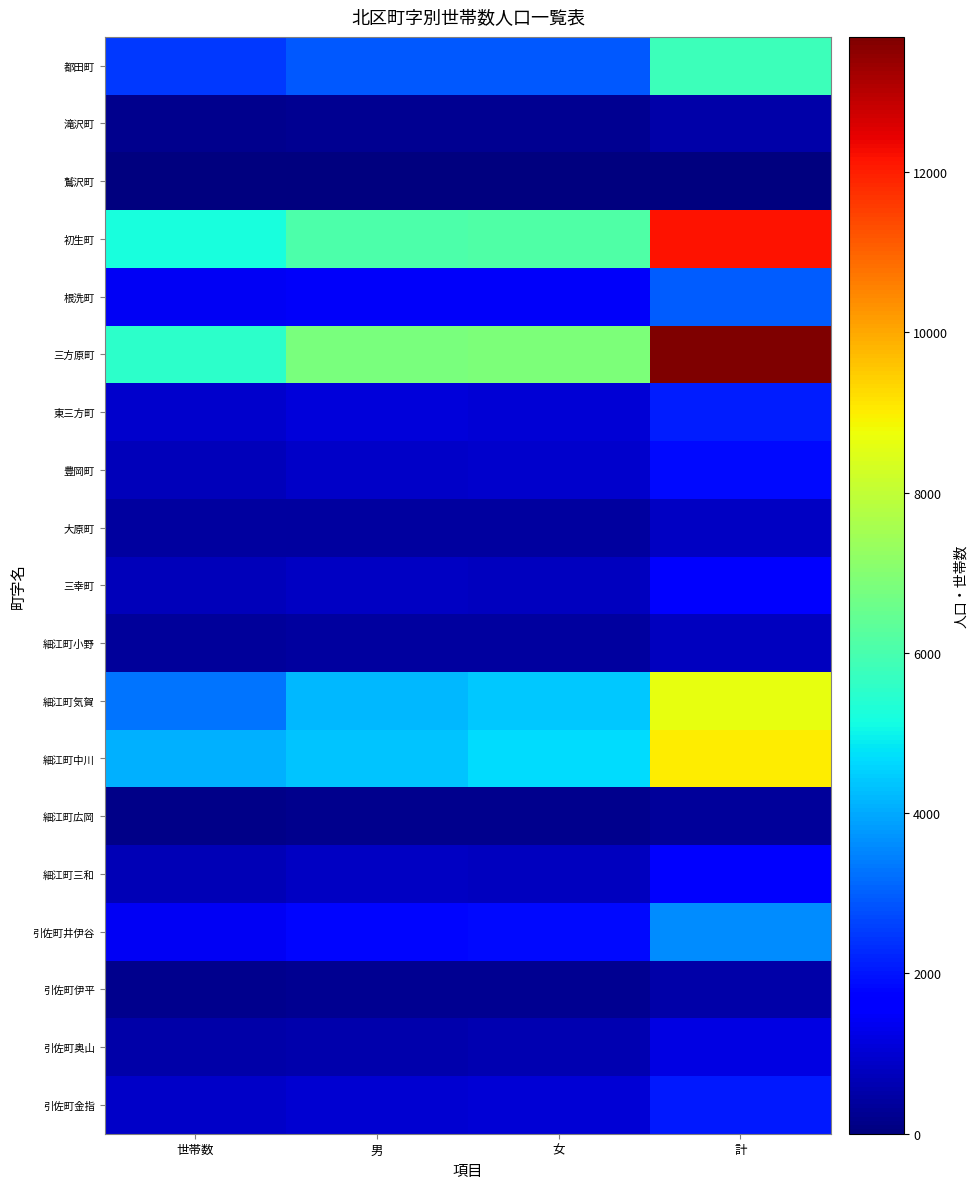

Which series has the largest range (max minus min)?

三方原町